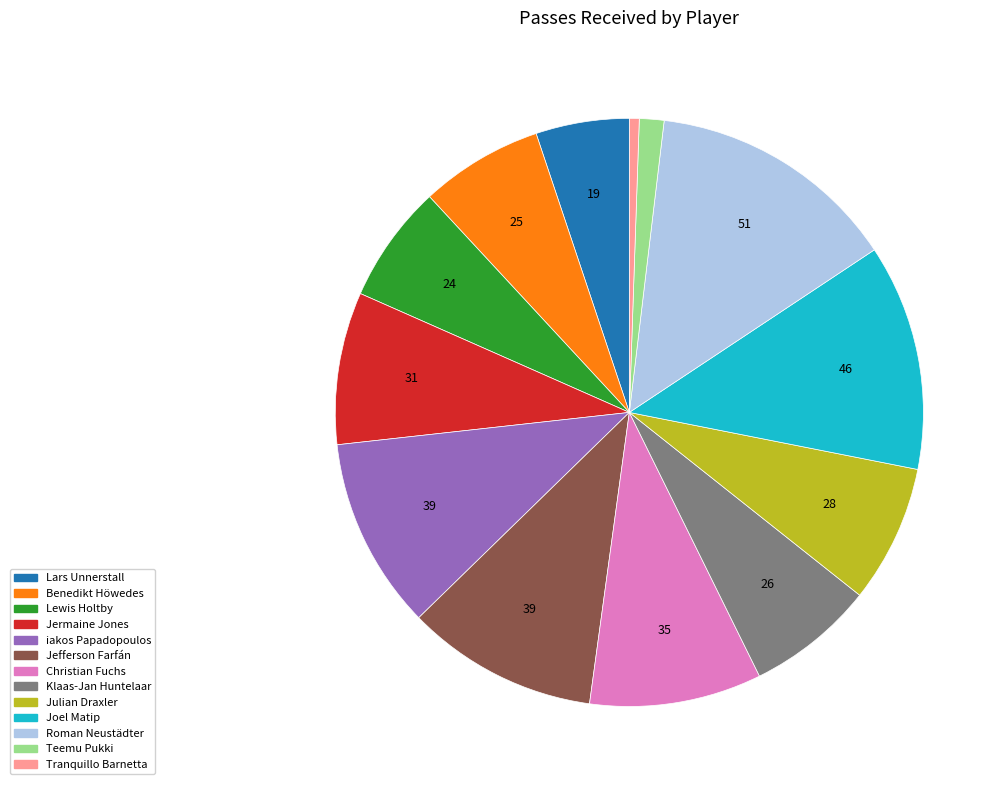

Count the number of slices in the pie.

13